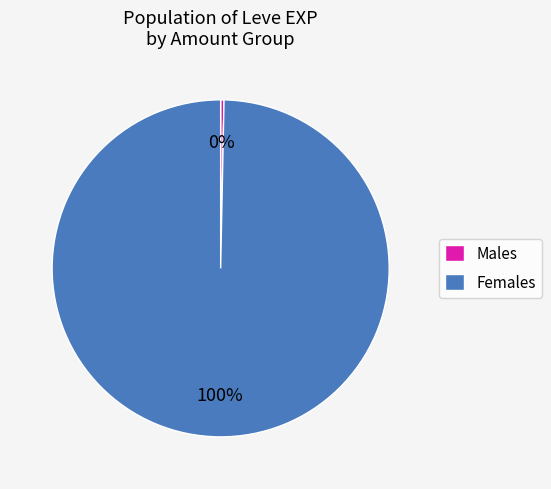

Rank the categories by value from highest to lowest.

Females, Males